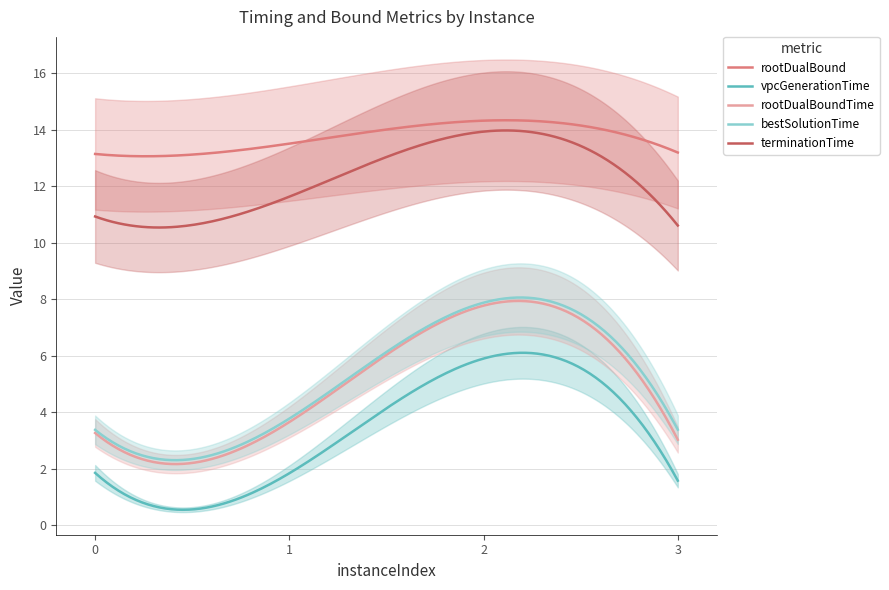

At which category is the sum across all series the highest?

2